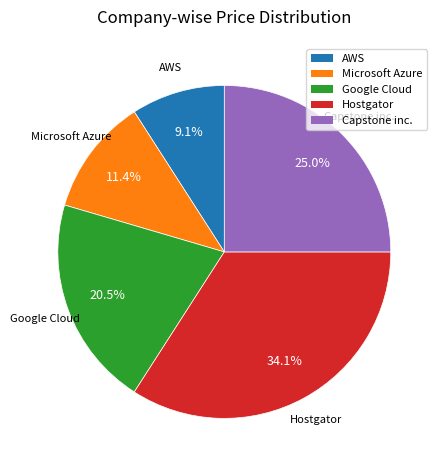

Between Google Cloud and Capstone inc., which is larger?

Capstone inc.